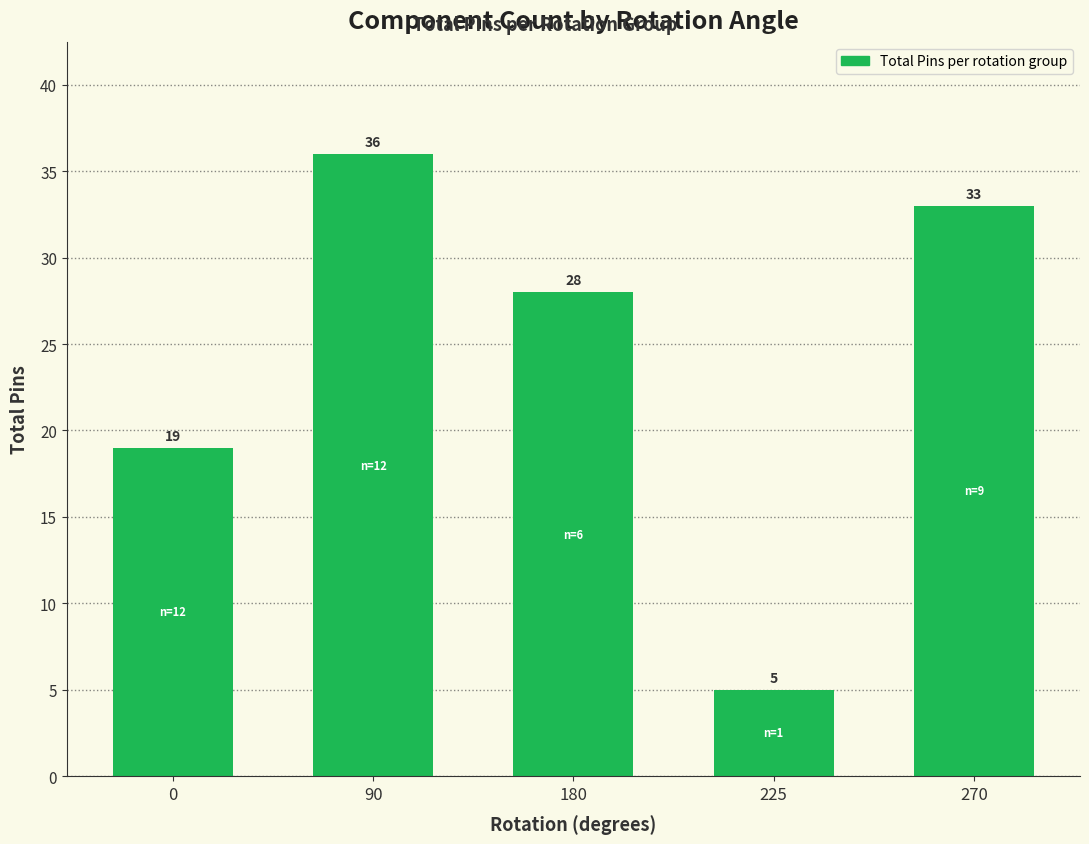

How many bars are there in total?

5